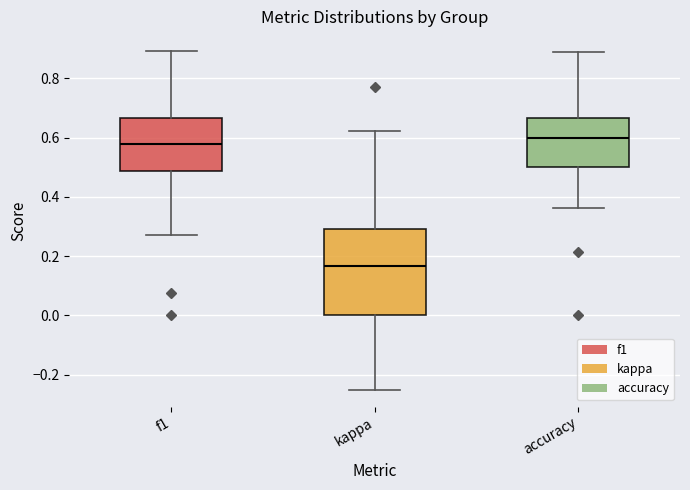

Reading left to right, read every box against the y-axis: the position of its median line, the range the box covers, and the ends of its whiskers. The values are not printed on the chart, so give them approximately, as read against the axis.

f1: median 0.58, box 0.48 to 0.66, whiskers 0.28 to 0.90
kappa: median 0.16, box 0.00 to 0.30, whiskers -0.24 to 0.62
accuracy: median 0.60, box 0.50 to 0.66, whiskers 0.36 to 0.88